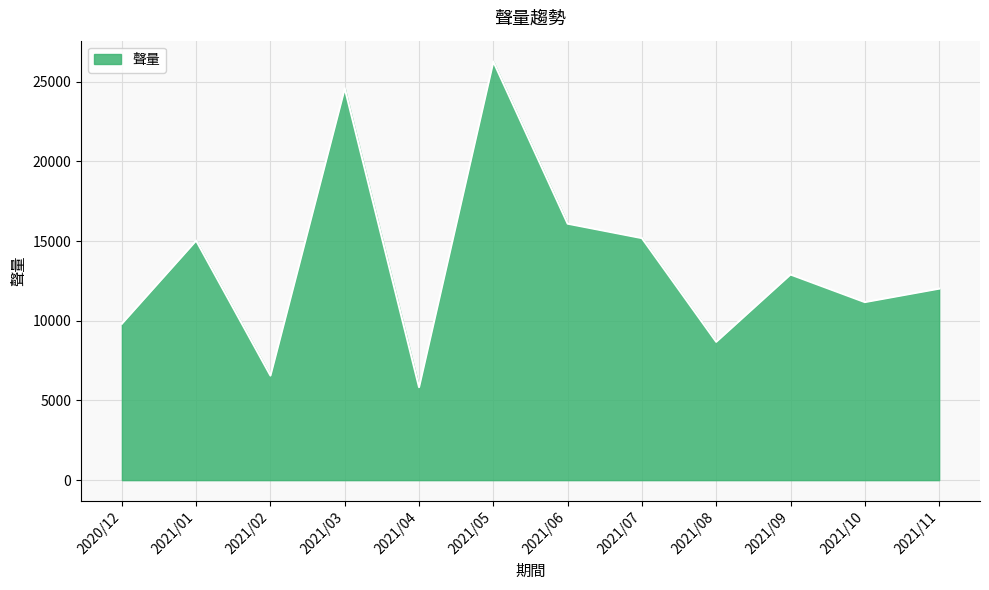

Reading left to right, list all the values displayed in this chart.

2020/12=9817	2021/01=15034	2021/02=6562	2021/03=24593	2021/04=5834	2021/05=26270	2021/06=16096	2021/07=15189	2021/08=8680	2021/09=12905	2021/10=11173	2021/11=12017